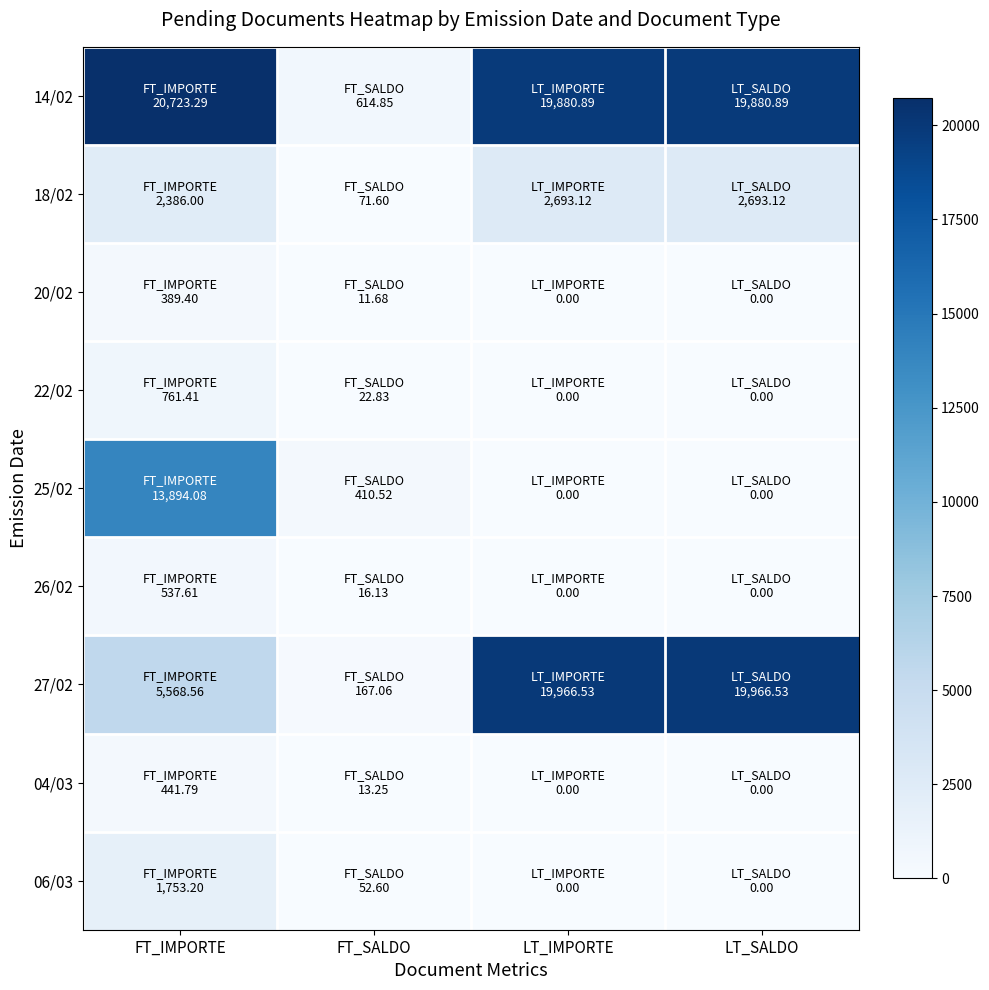

What is the spread (max minus min) of values at FT_SALDO?

603.2